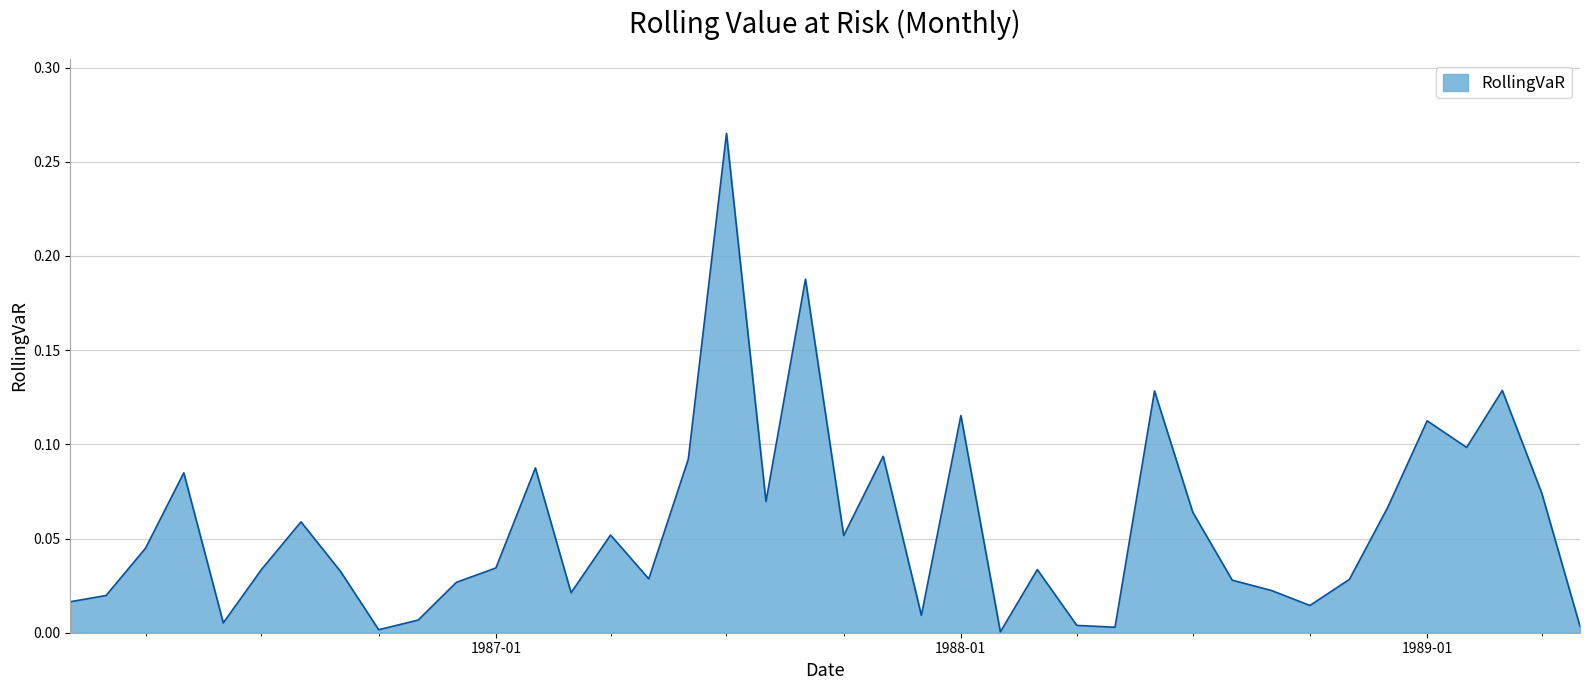

The chart shows a value of 0.0 at 1988-01. True or false?

False